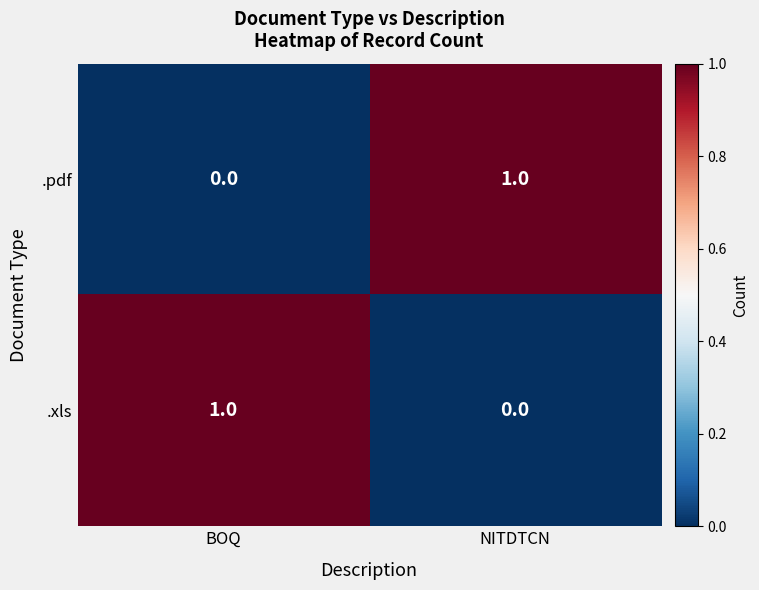

How many positive values does the .xls series have?

1